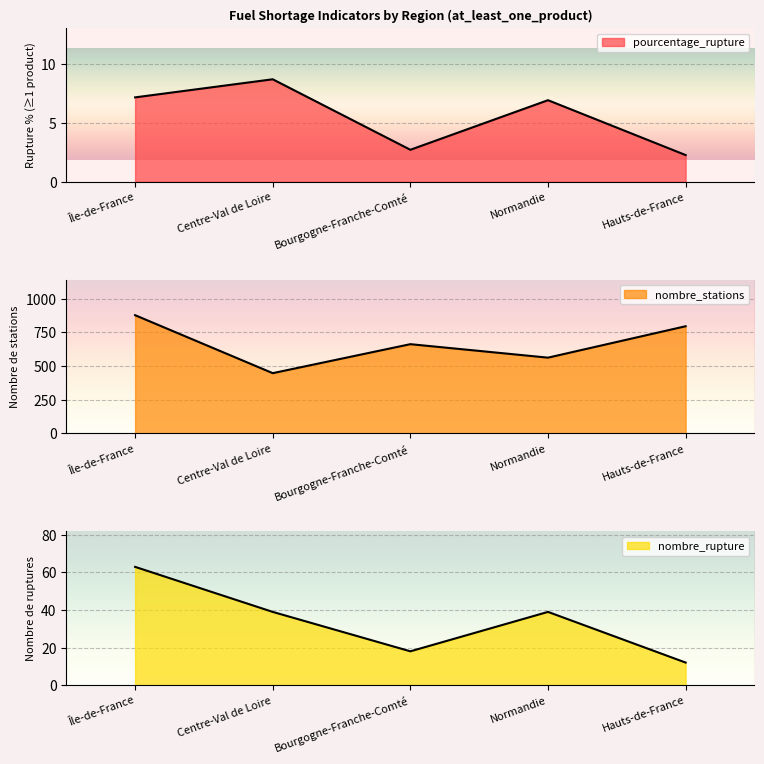

Where does the nombre_stations series first go above 662?

Île-de-France